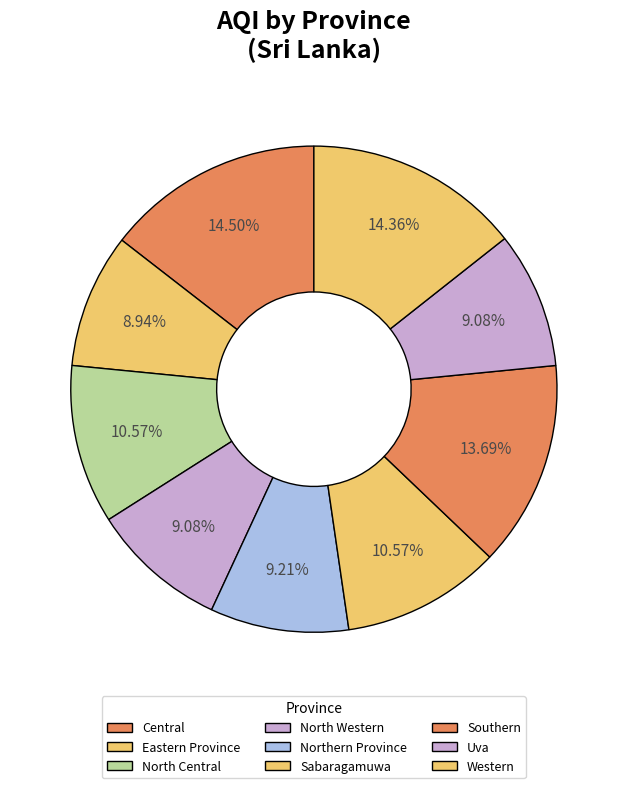

How many slices are in this pie chart?

9